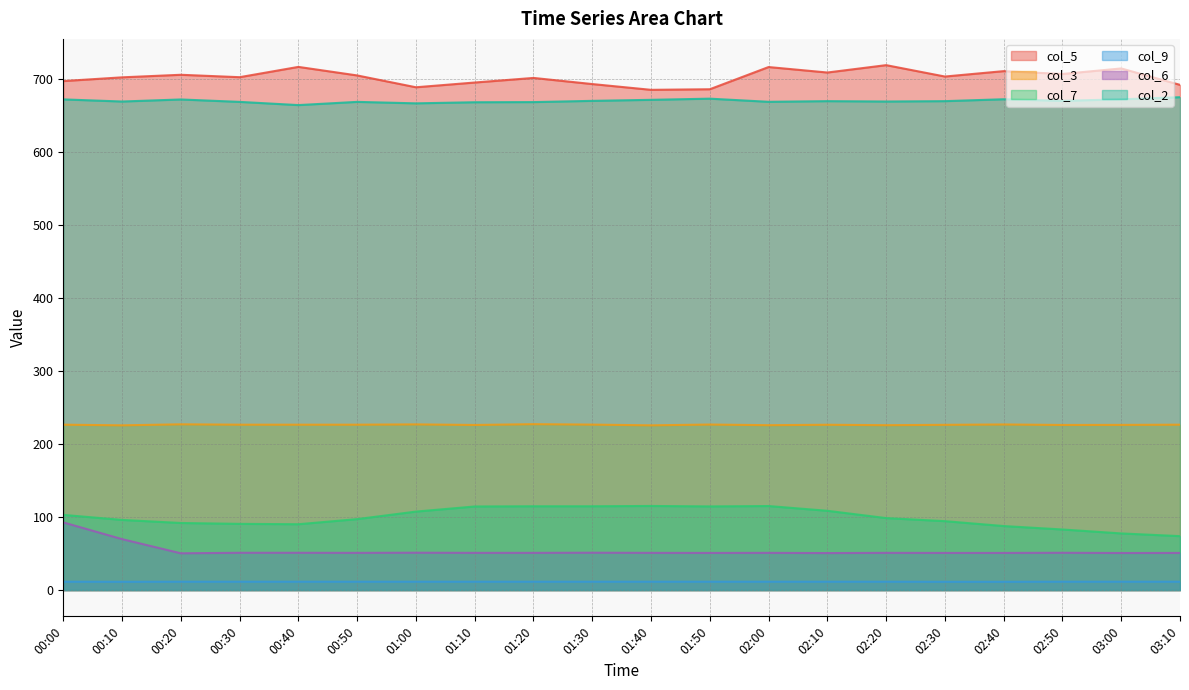

What is the difference between the col_2 values at 01:40 and 02:50?

1.4